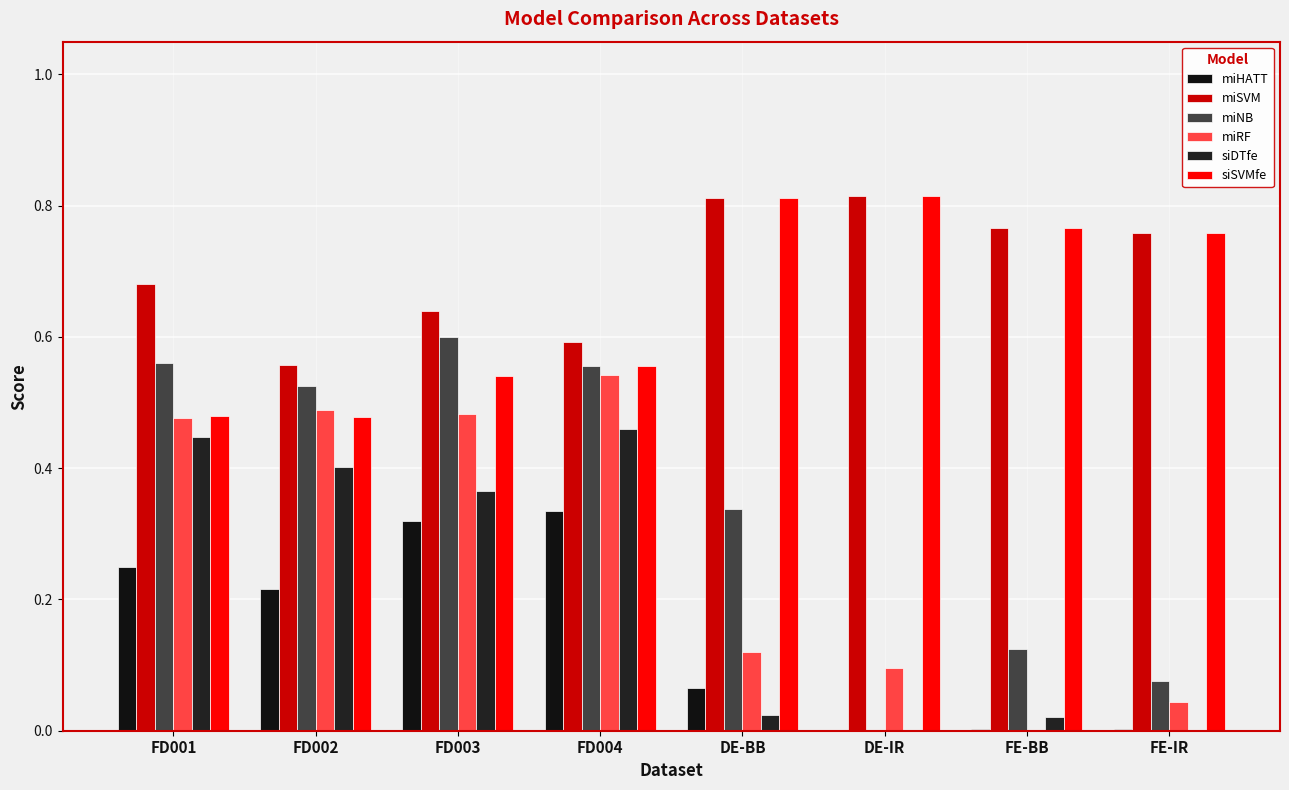

Are the bars grouped side by side (vs. stacked)?

Yes